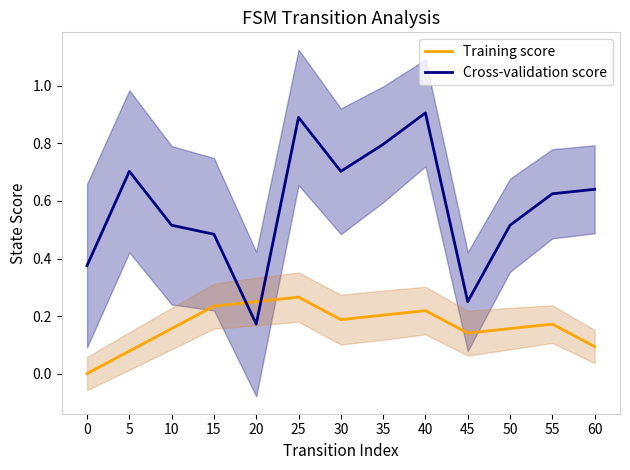

What is the spread (max minus min) of values at 10?

0.4